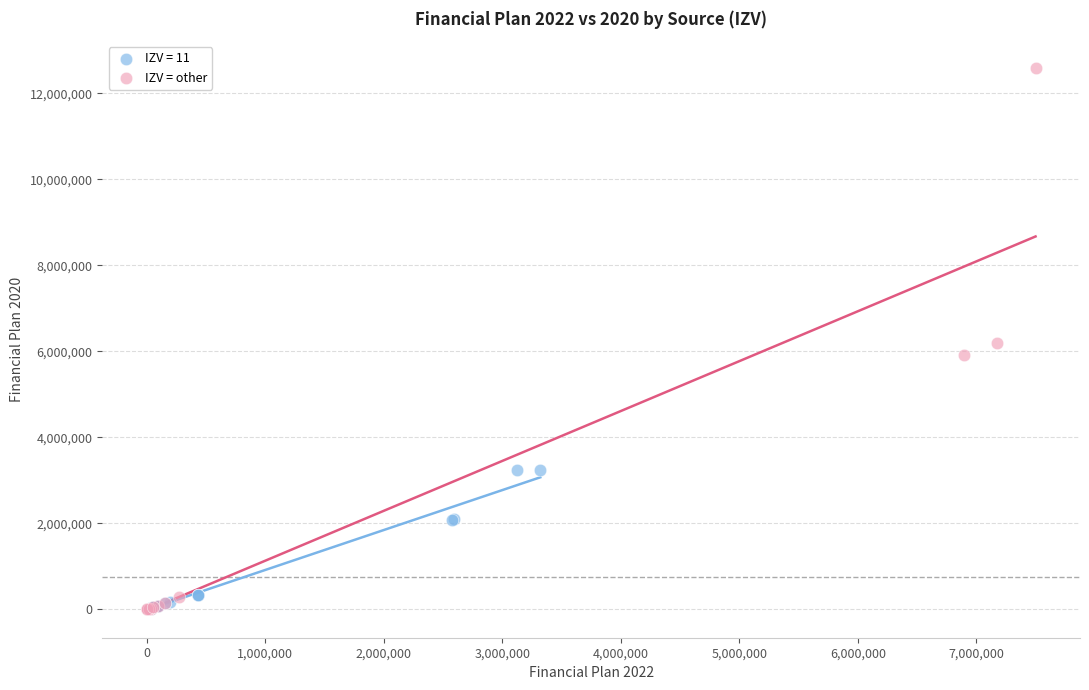

Which series has the largest Y range (max minus min)?

IZV = other